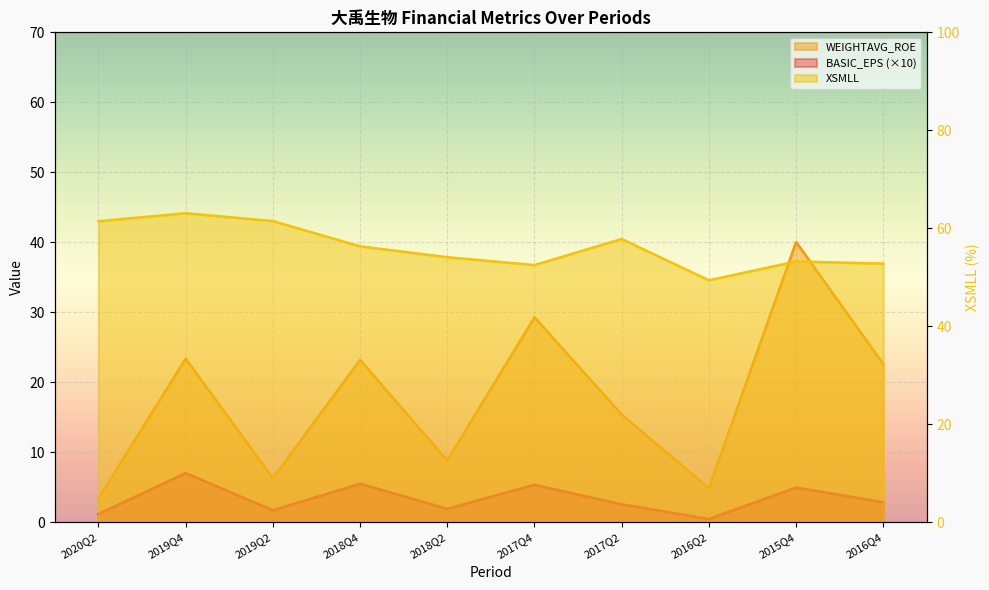

What is the label of the 4th point from the right?

2017Q2